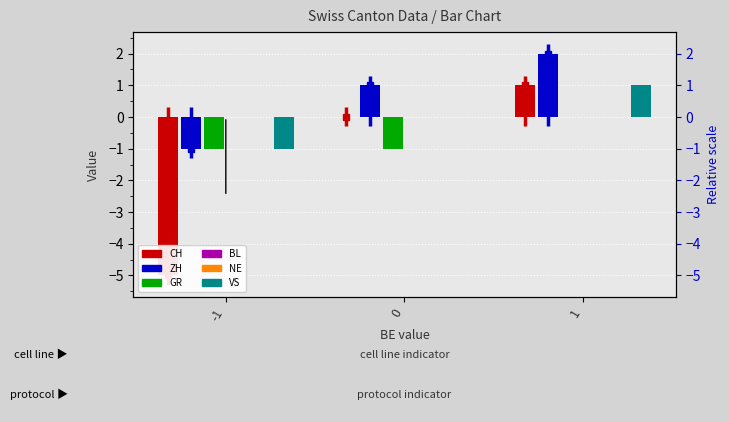

Reading left to right, transcribe all the data shown in this chart.

CH: -1=-5	0=0	1=1
ZH: -1=-1	0=1	1=2
GR: -1=-1	0=-1	1=0
BL: -1=0	0=0	1=0
NE: -1=0	0=0	1=0
VS: -1=-1	0=0	1=1